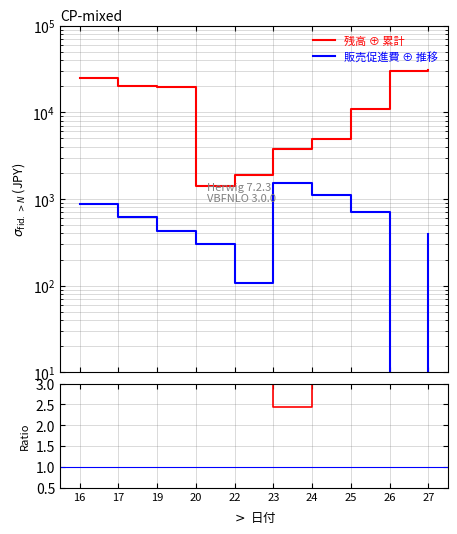

Rank the categories by 販売促進費 ⊕ 推移 value from highest to lowest.

23, 24, 16, 25, 17, 19, 27, 20, 22, 26